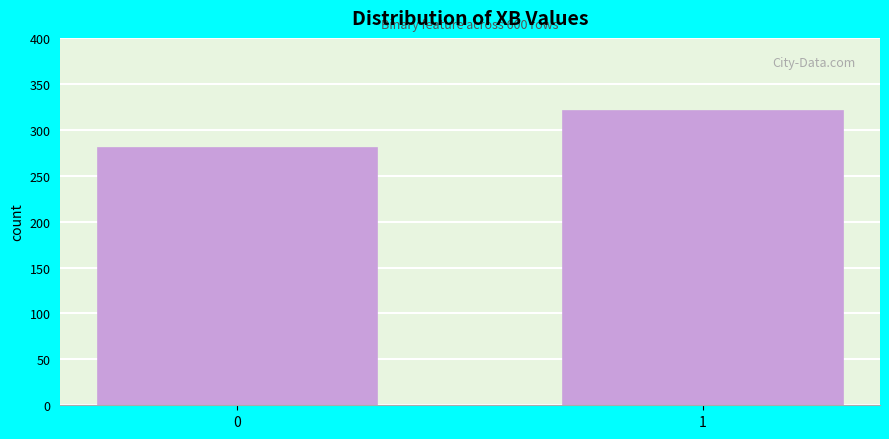

Reading right to left, transcribe all the data shown in this chart.

320	280